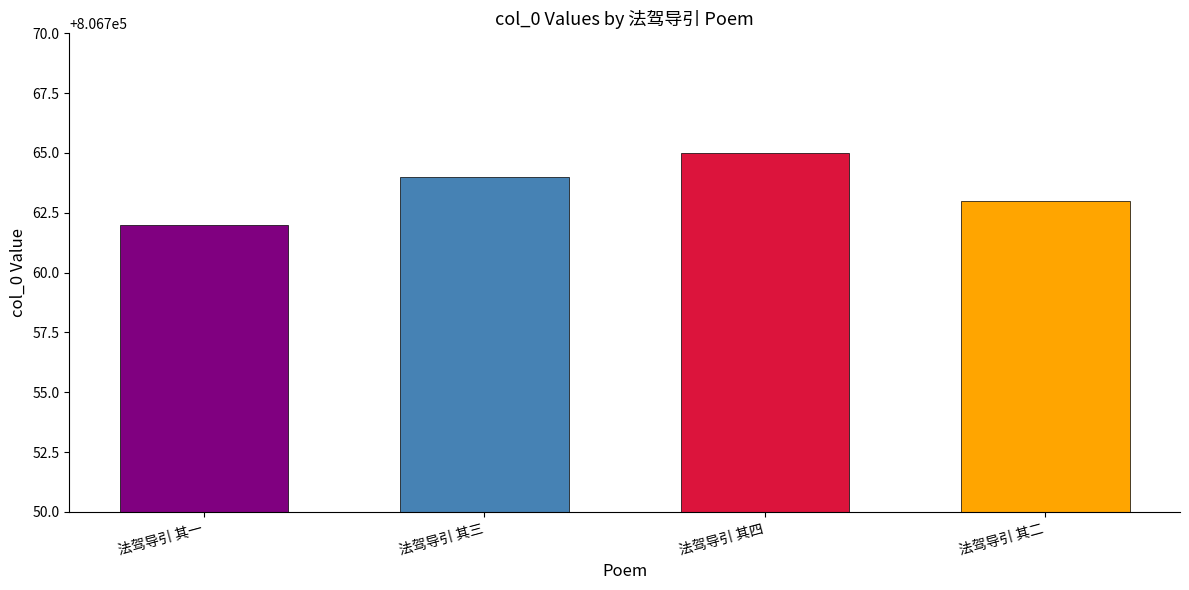

At which category does the chart reach its minimum across all series?

法驾导引 其一